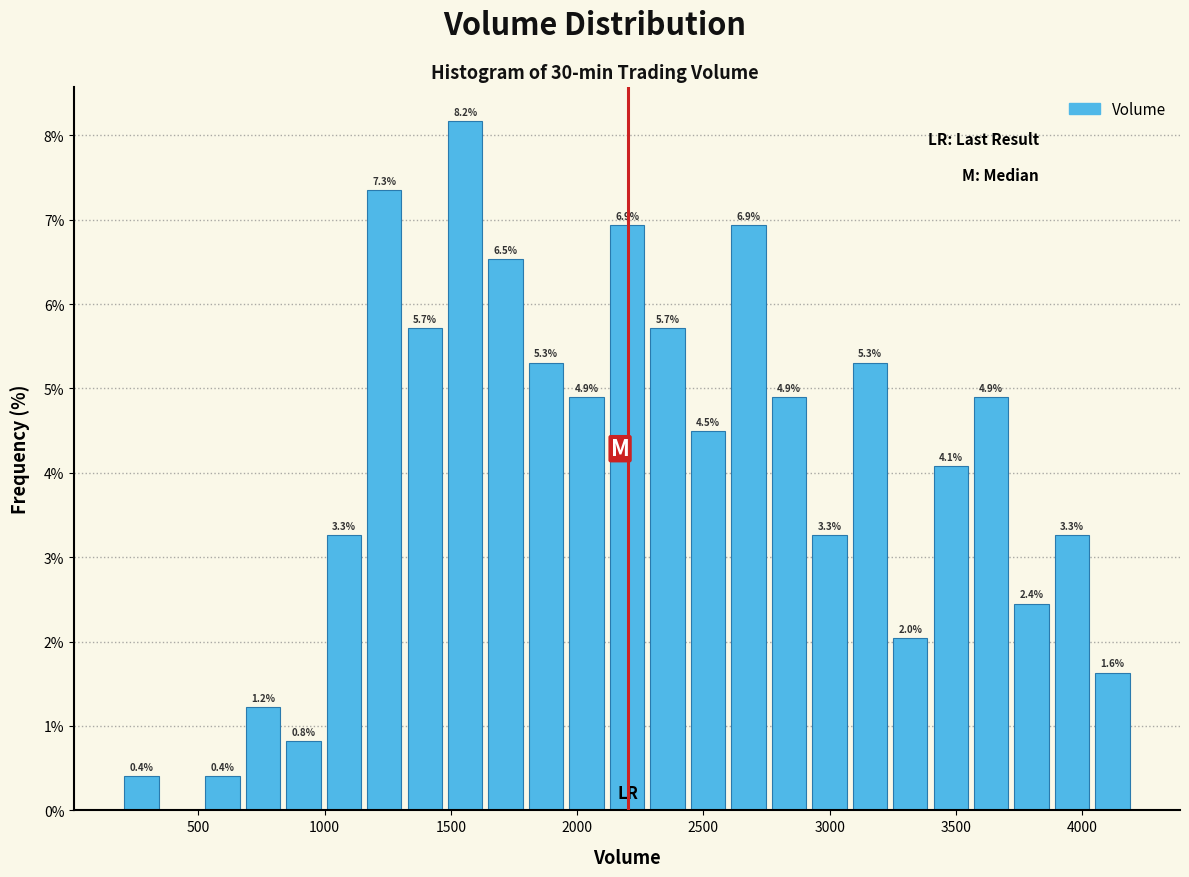

Around what value on the x-axis is the tallest bar? Give the approximate position of its centre, as read against the axis.

1550